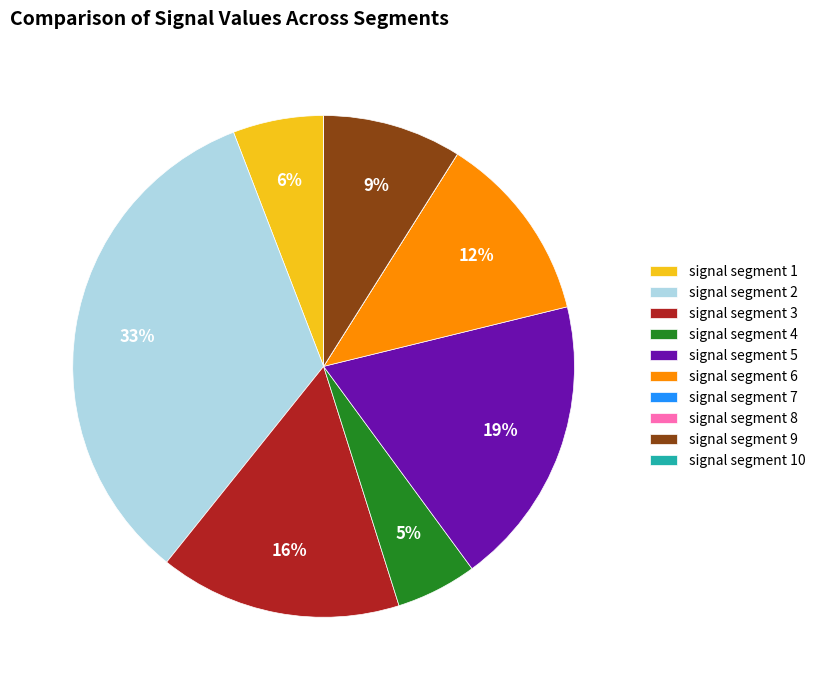

What is the largest slice in the pie chart?

signal segment 2